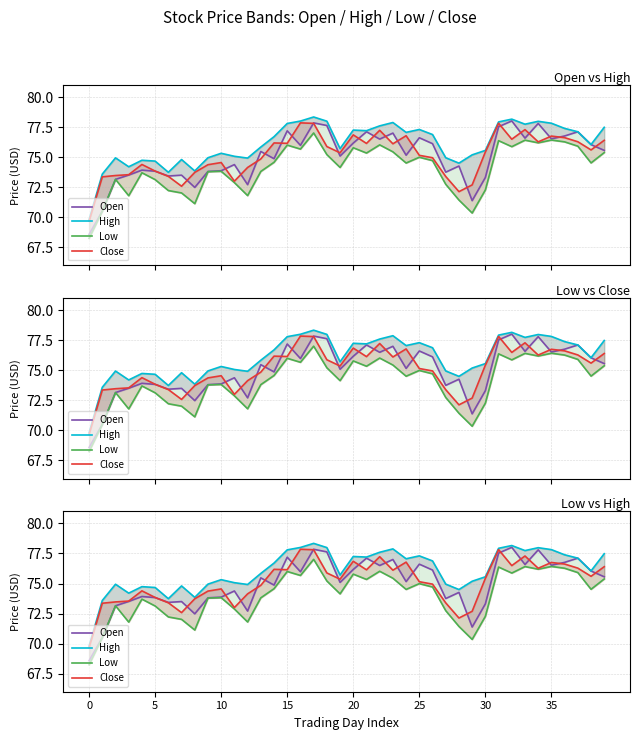

Which series has the widest spread of values?

Open